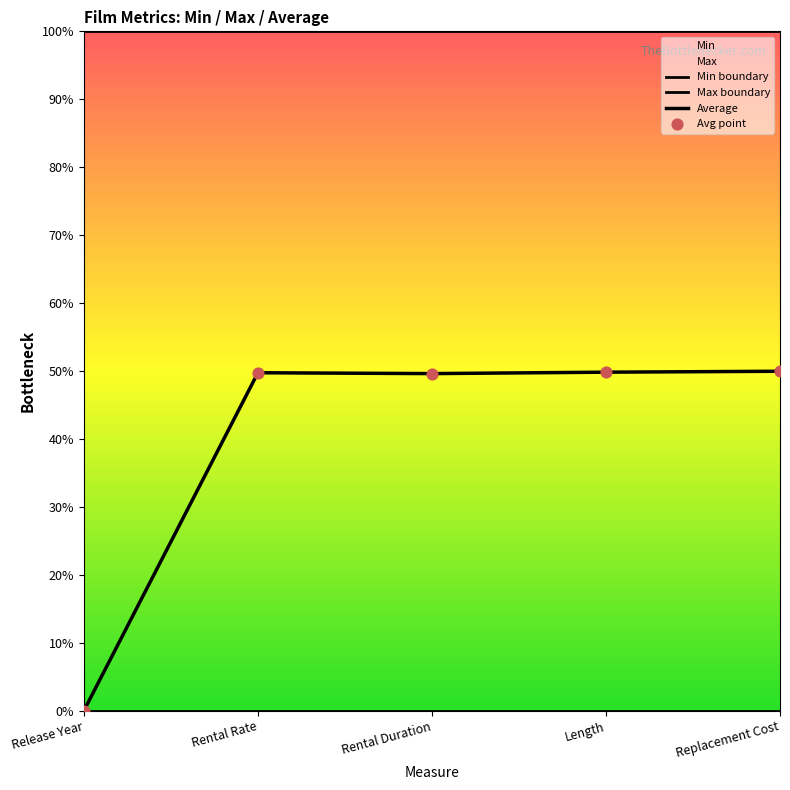

Which series contains the highest Y value?

Max boundary